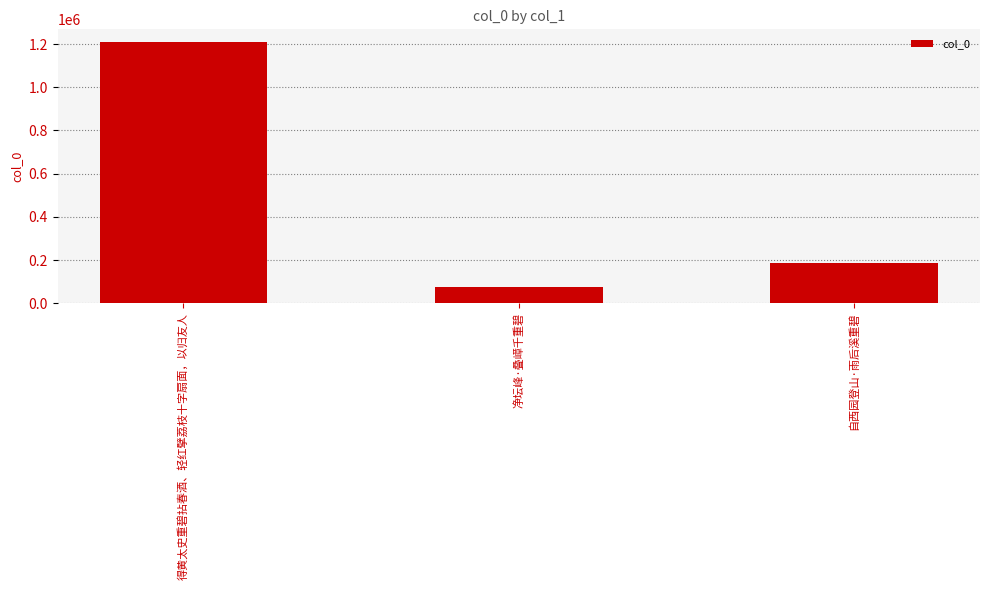

How many bars are there in total?

3